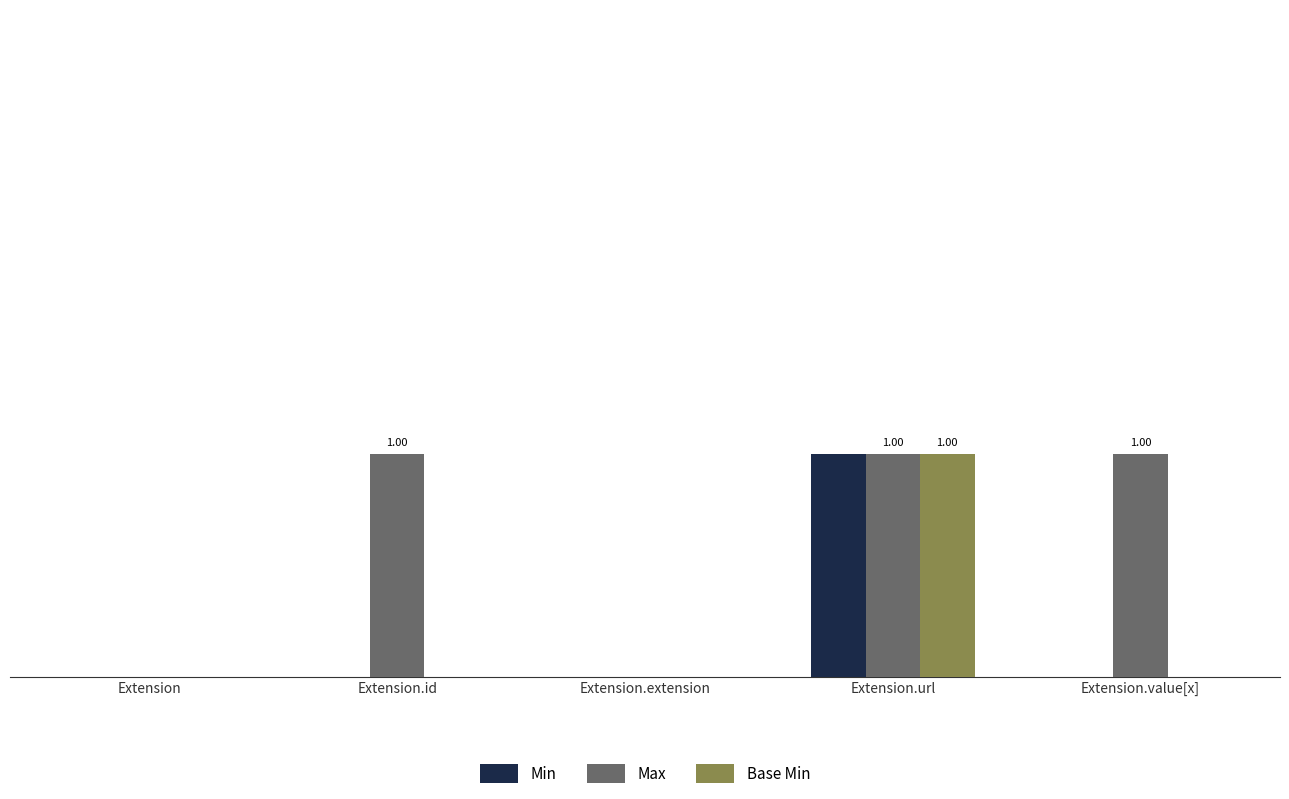

Is it true that Min equals 0 at Extension?

True